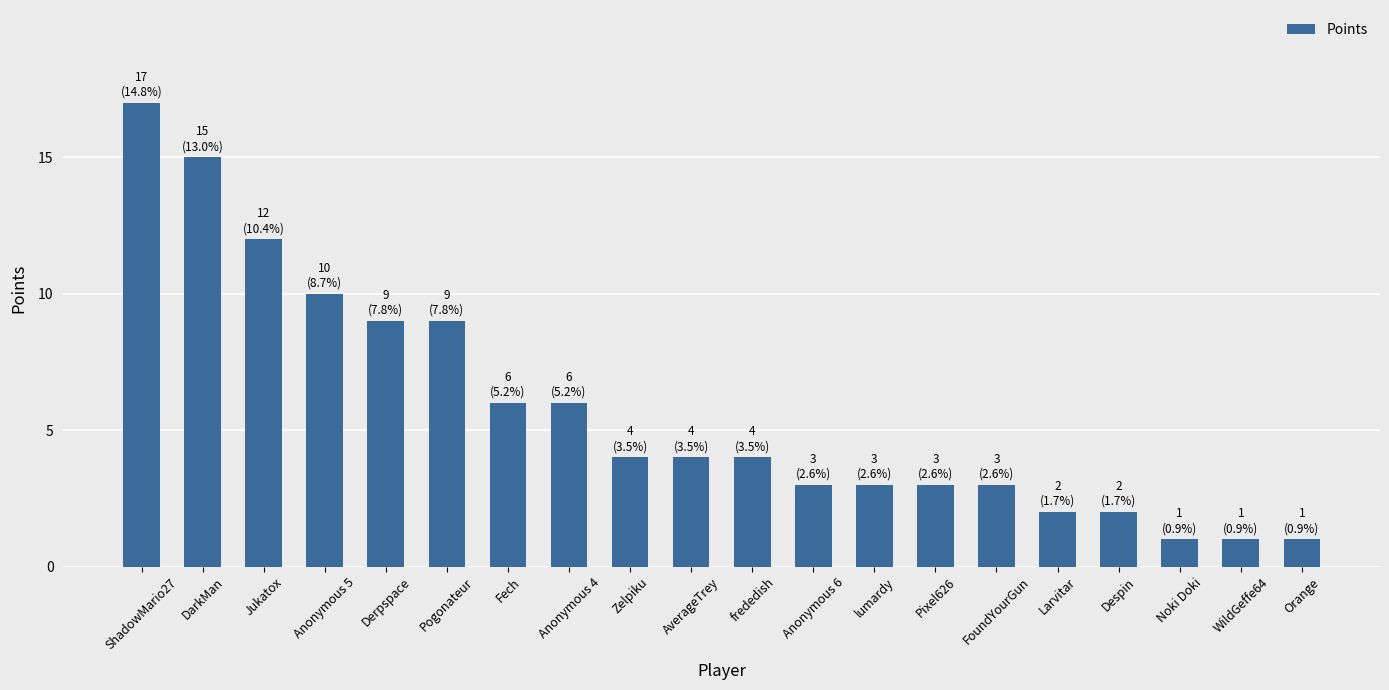

What is the value of the 16th bar from the left?

2